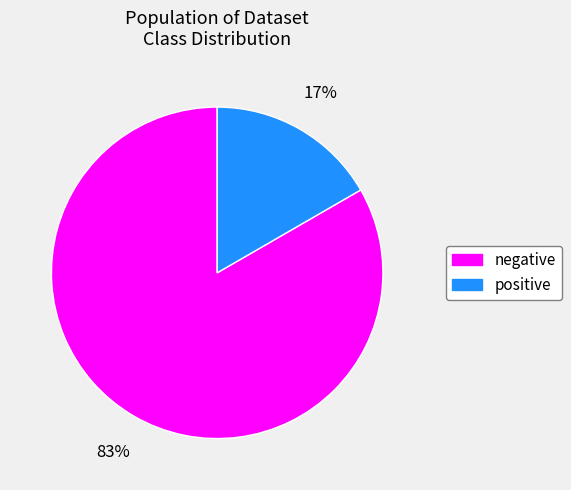

How many segments does this pie chart have?

2